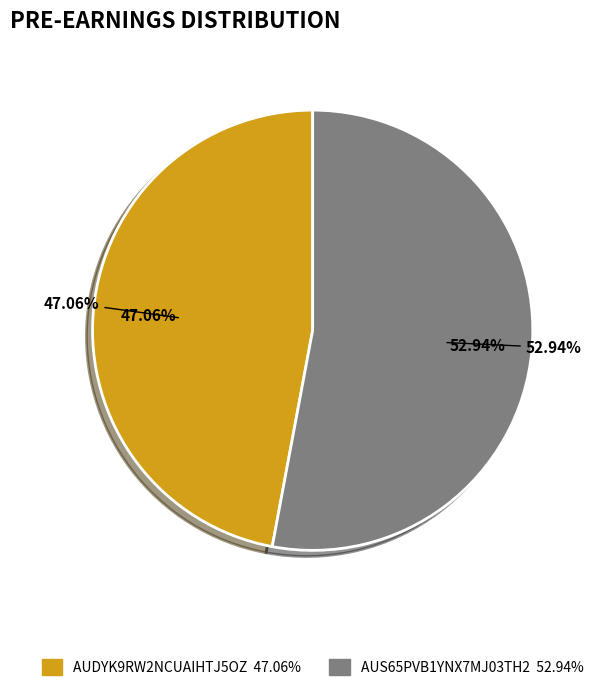

Which category accounts for the majority?

AUS65PVB1YNX7MJ03TH2